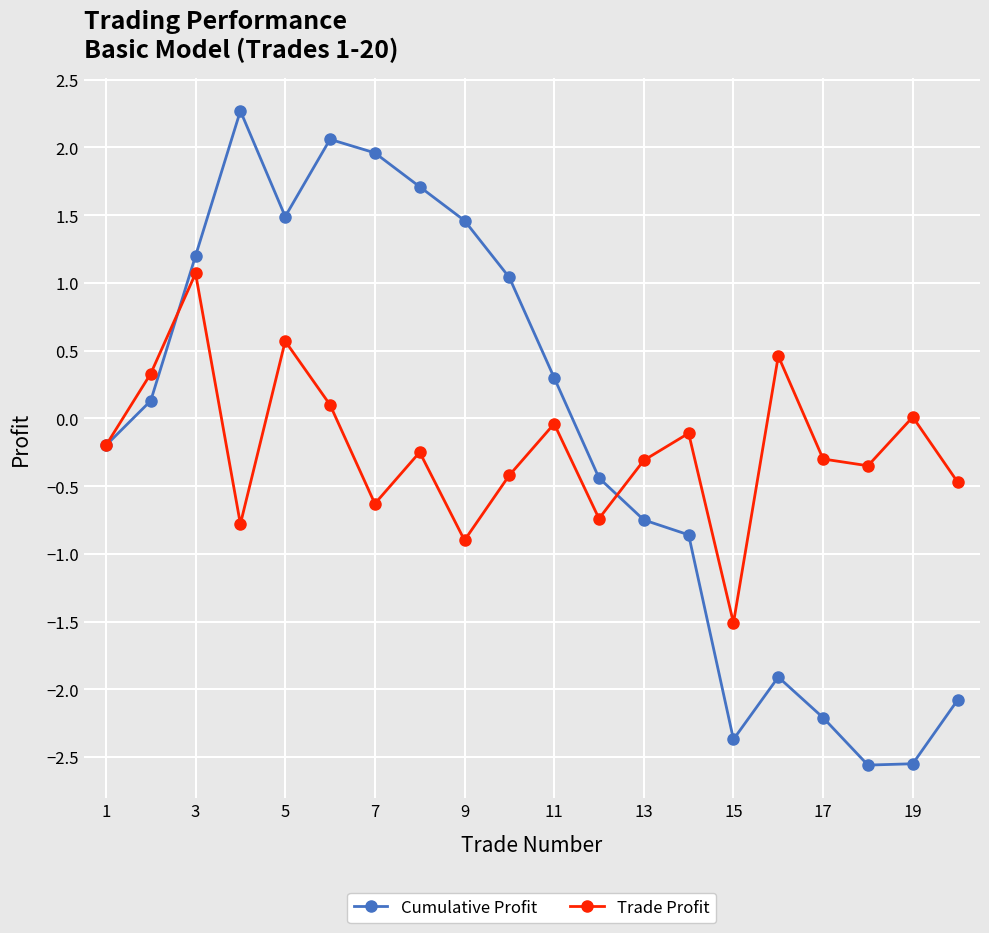

Which series has the largest range (max minus min)?

Cumulative Profit